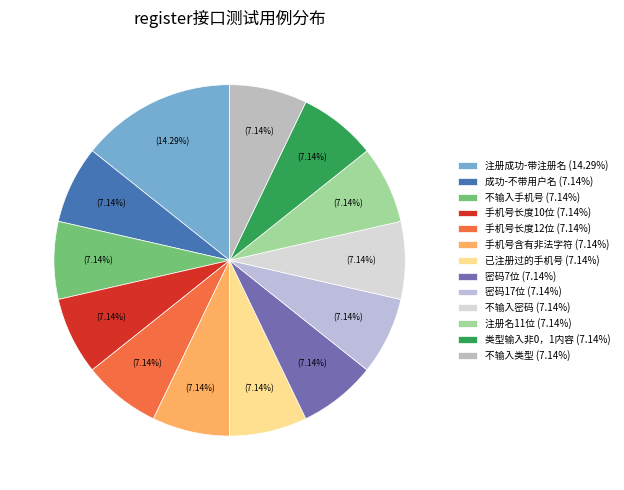

Is it true that 成功-不带用户名 is 7% of the pie?

True